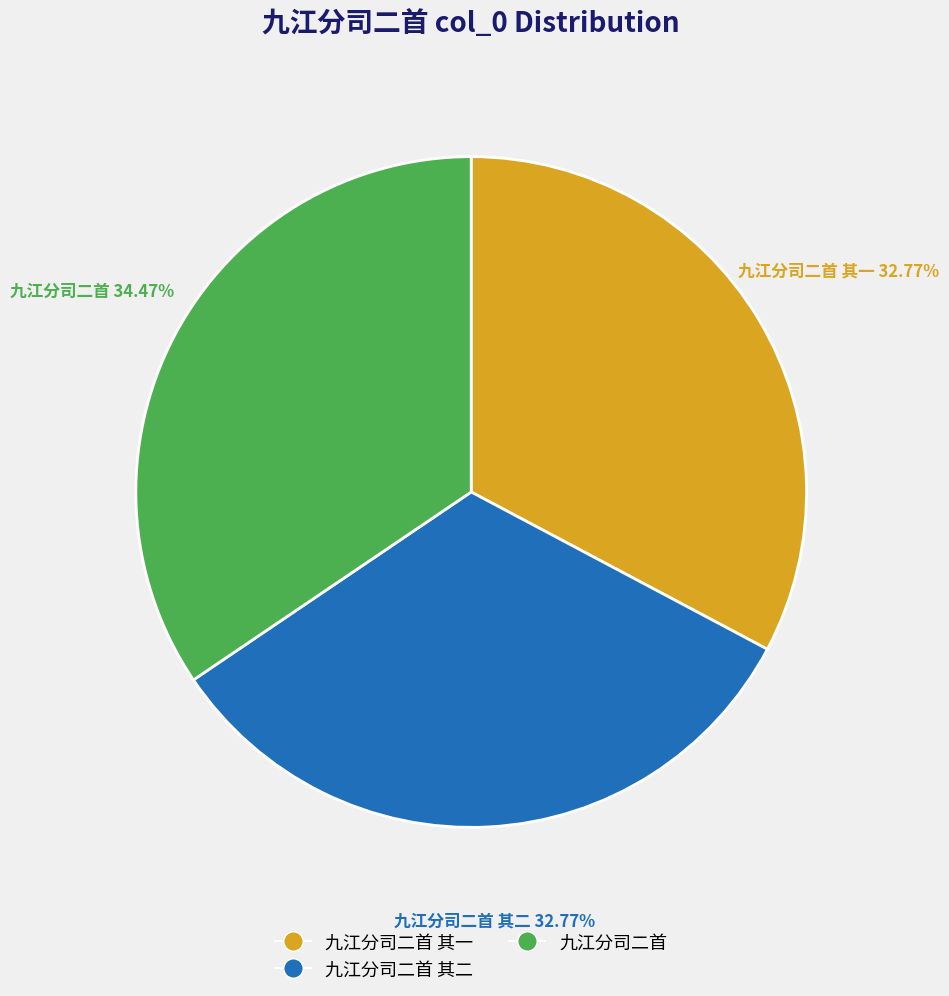

Does any single category account for the majority?

No